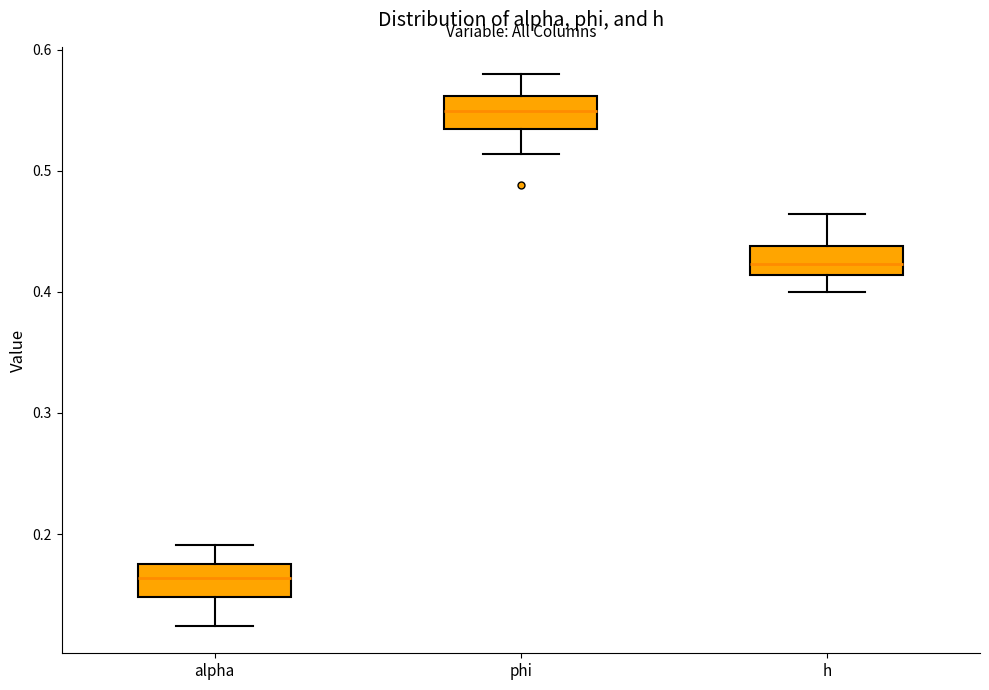

Which box has the lowest median line?

alpha